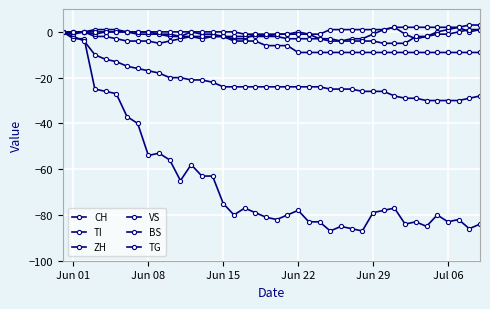

What is the value of the TI point at the 20th from the left?

-24